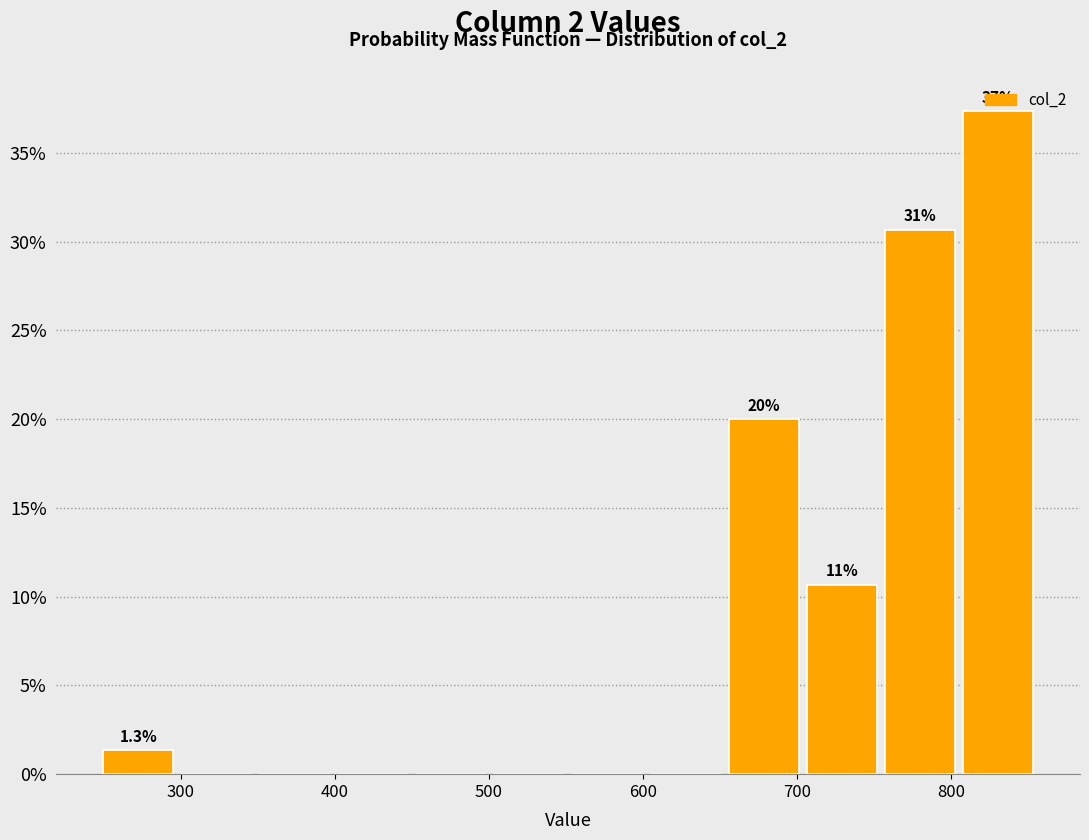

Which range on the x-axis has the tallest bar?

810 to 860